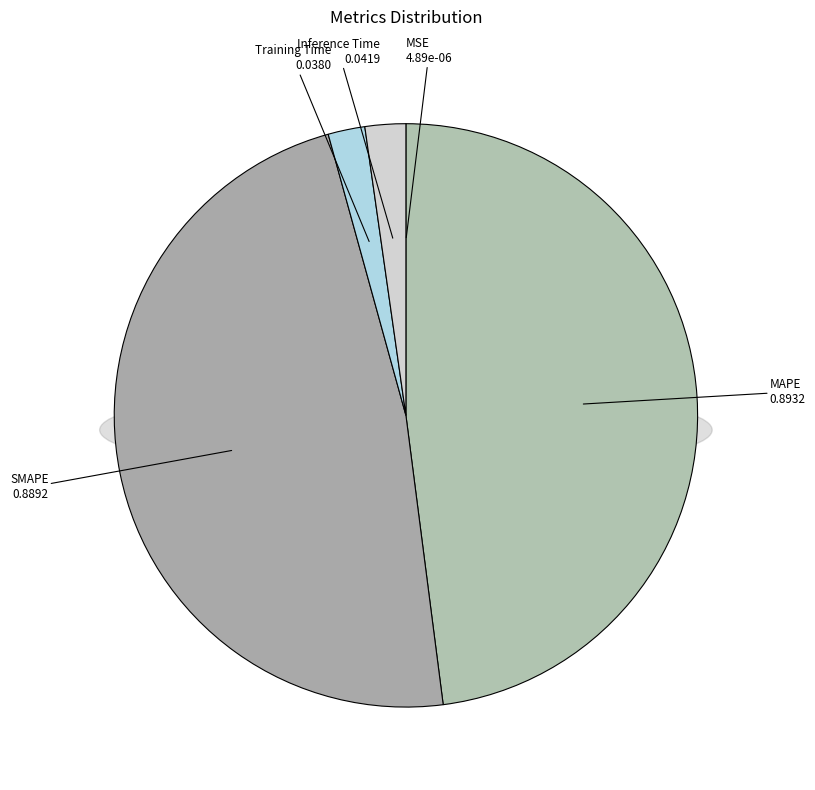

Count the number of slices in the pie.

5